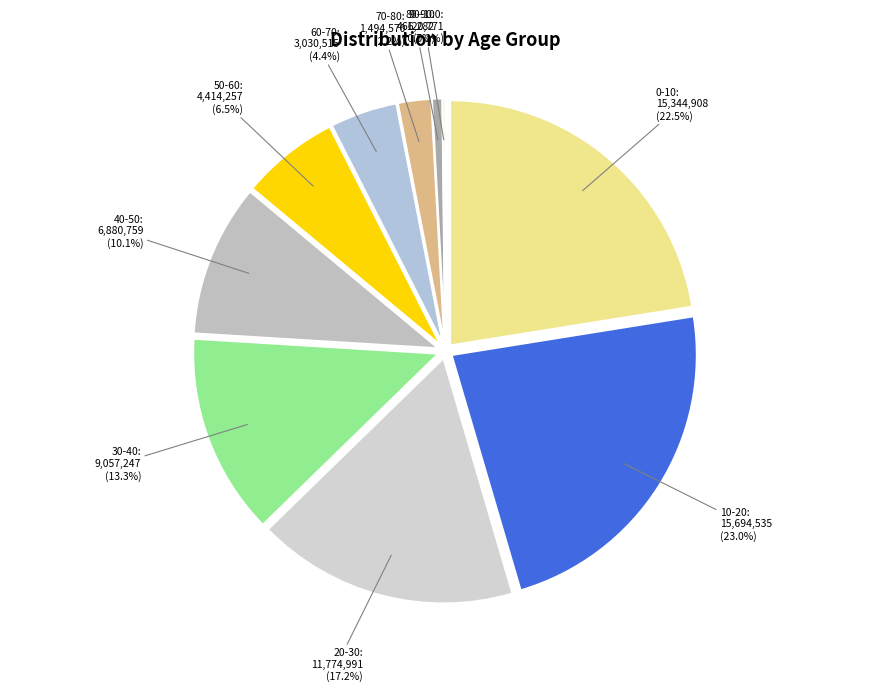

To the nearest percent, what portion does 80-90 represent?

1%